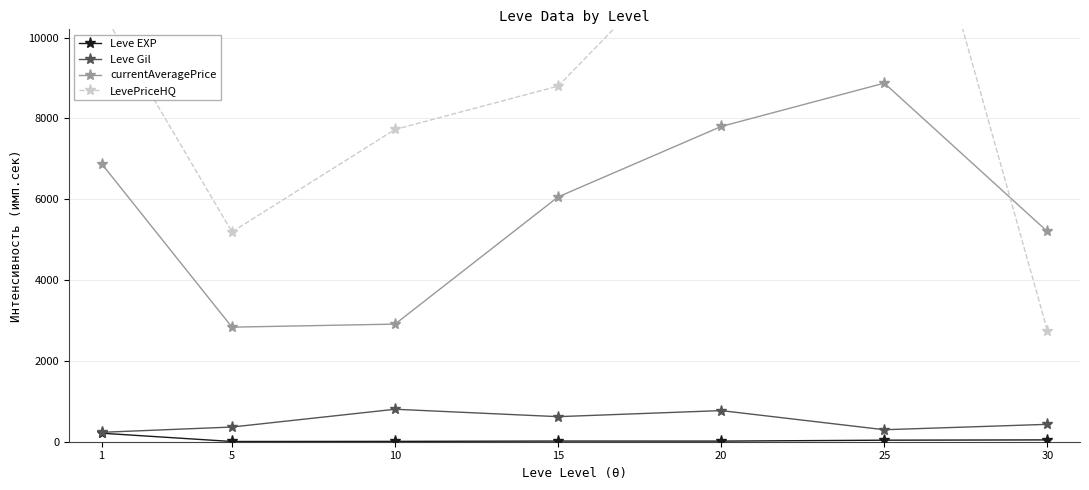

How many data points does each series have?

7